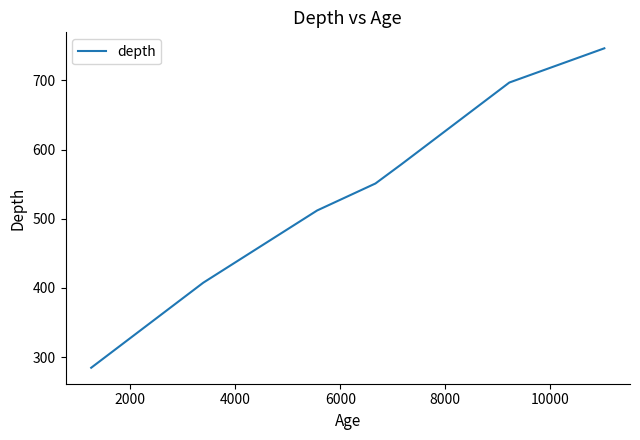

Reading left to right, extract all data points from this chart.

284.5	407.5	512.0	551.0	578.5	697.0	746.5